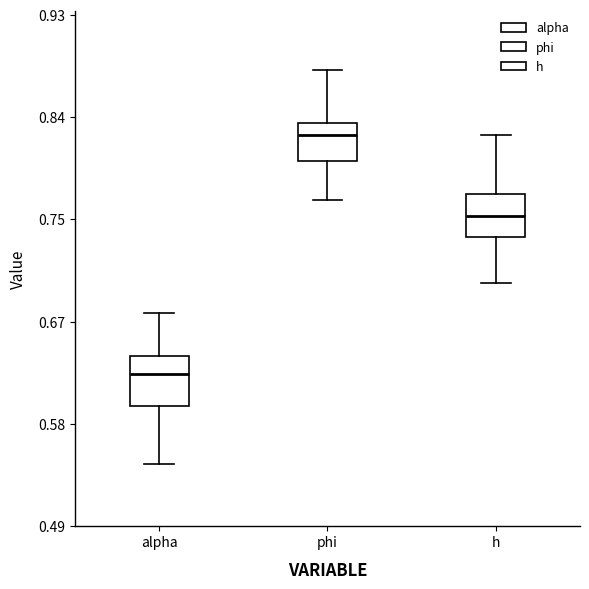

Where does the median line of the box for h sit on the y-axis? The values are not printed on the chart, so give them approximately, as read against the axis.

0.76